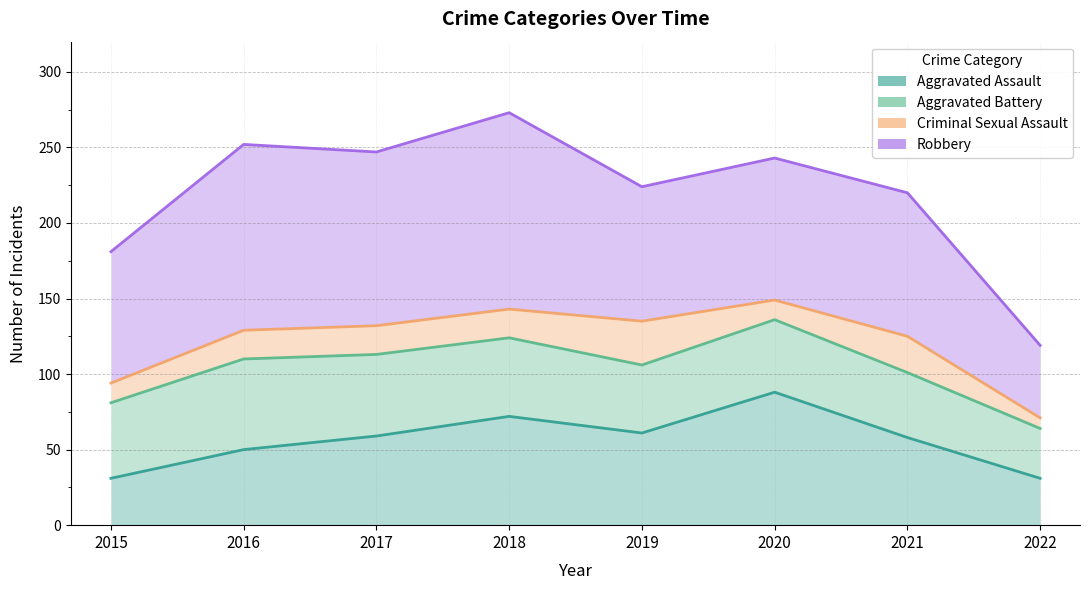

True or false: Aggravated Assault and Criminal Sexual Assault intersect in this chart.

False